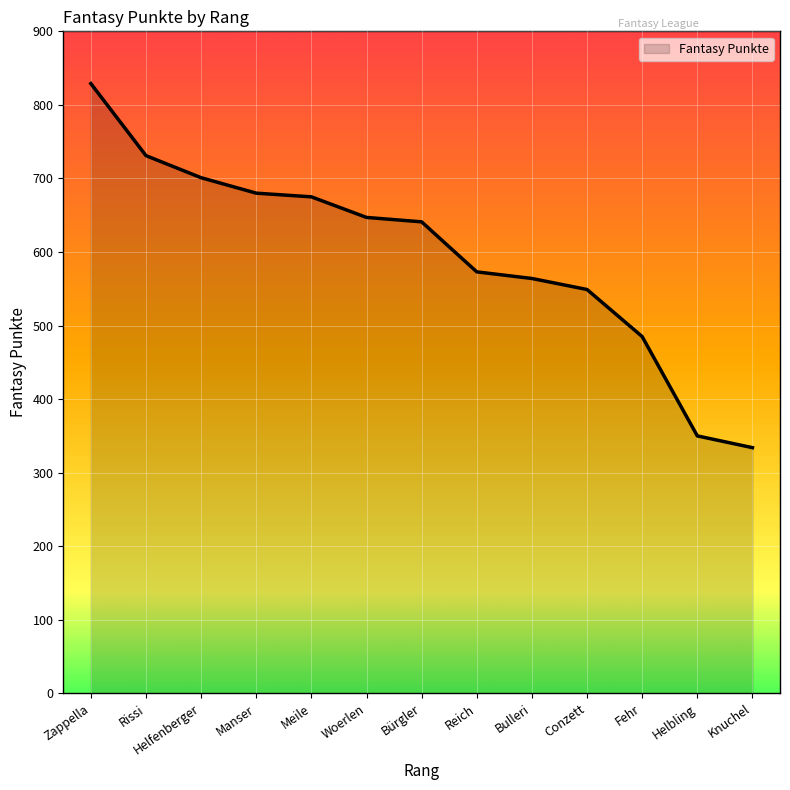

What is the maximum value shown in the chart?

829